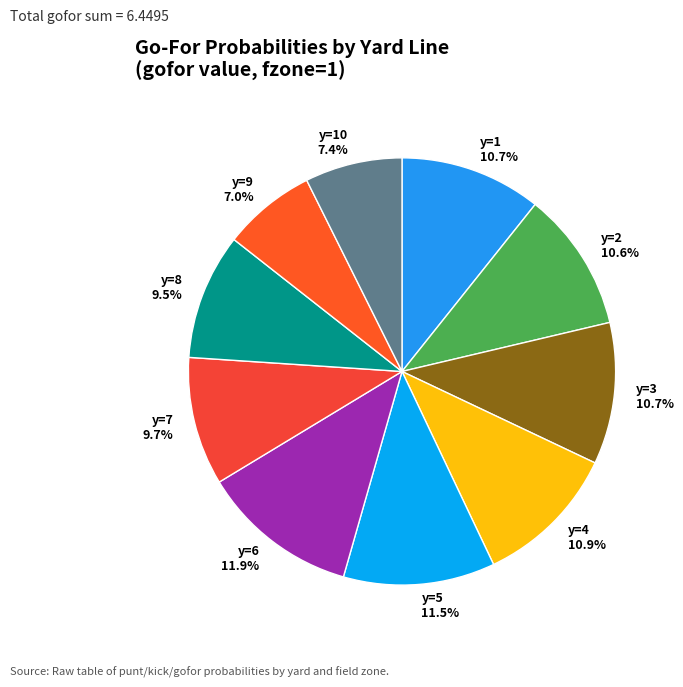

What percentage is NOT represented by y=4 10.9%?

89.1%